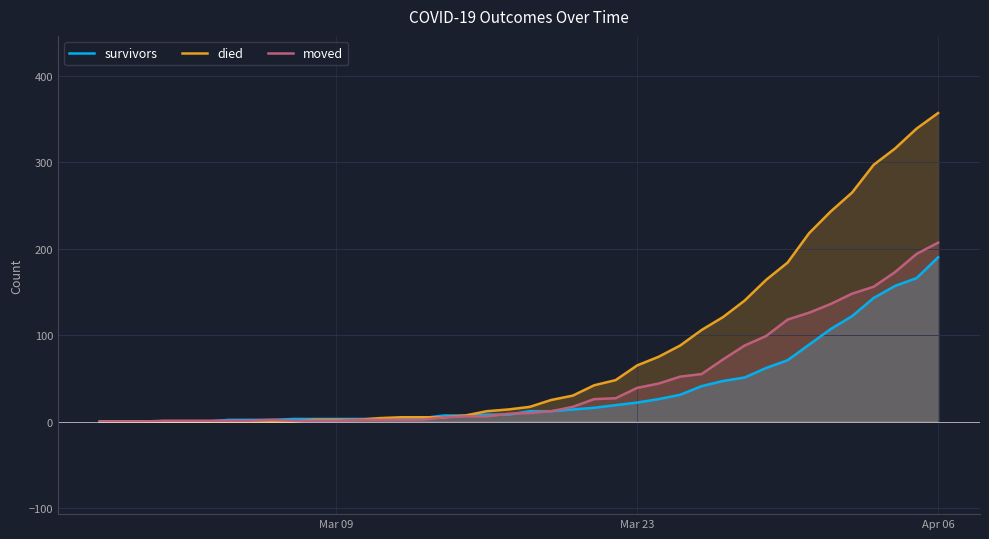

At which category is the sum across all series the highest?

Apr 06